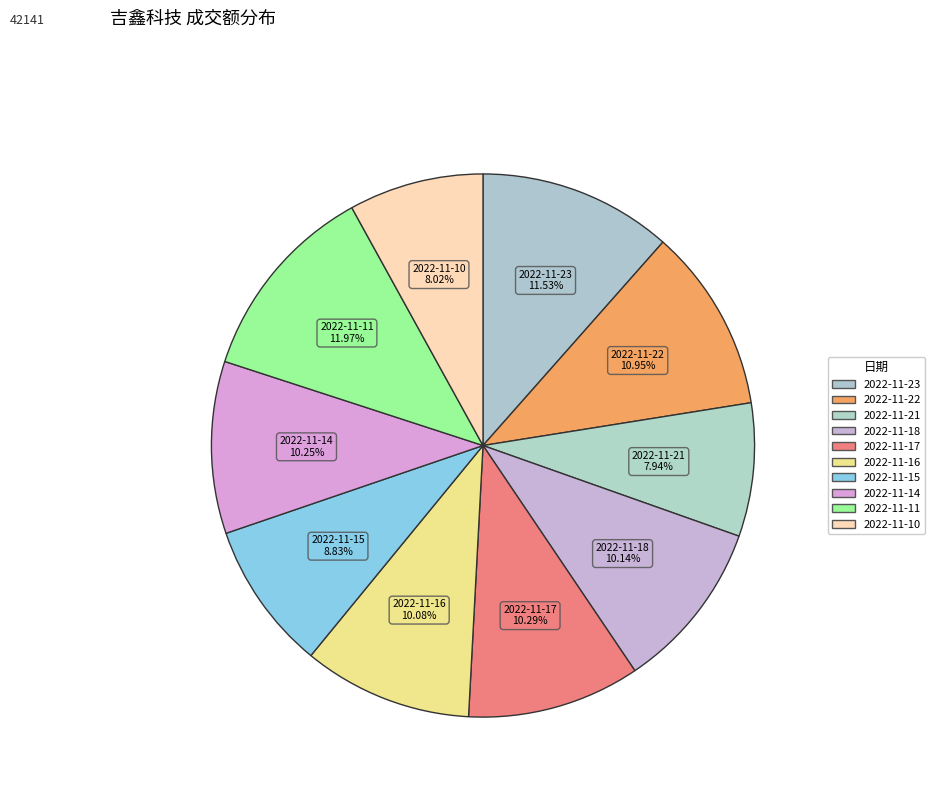

Count the number of slices in the pie.

10